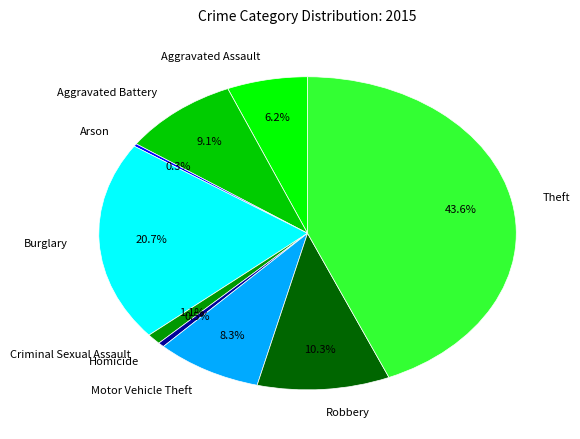

Is there any slice that represents more than half of the pie?

No